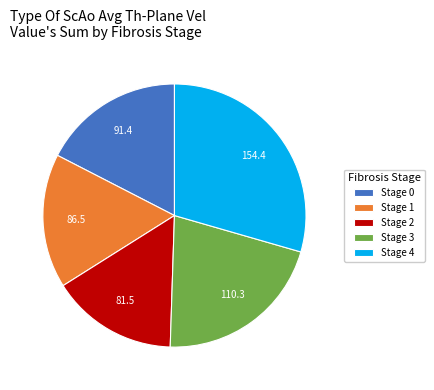

Which slice is the smallest?

Stage 2